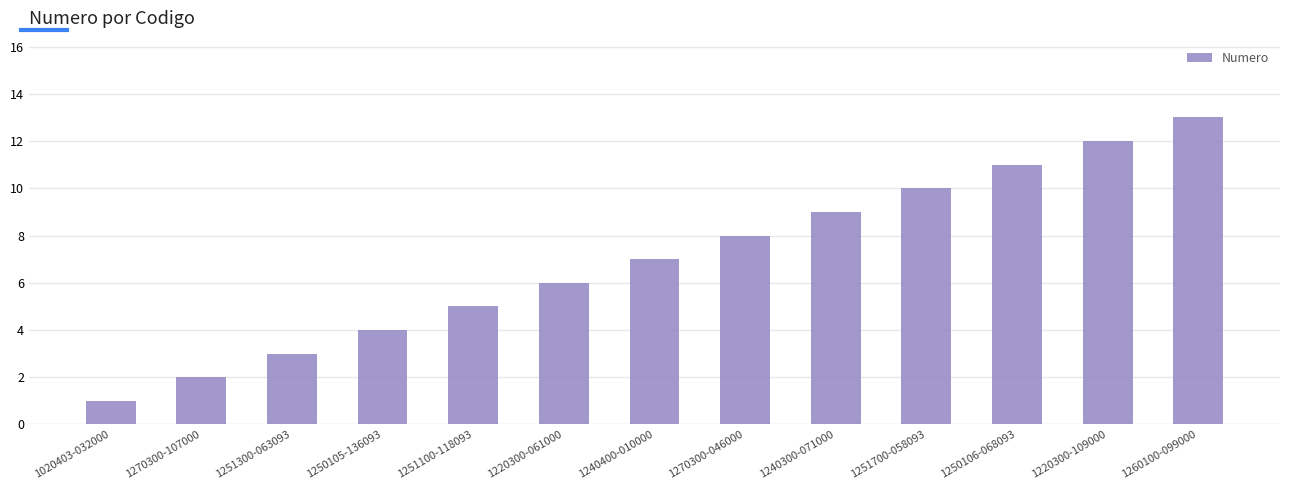

Reading right to left, list all the values displayed in this chart.

13	12	11	10	9	8	7	6	5	4	3	2	1